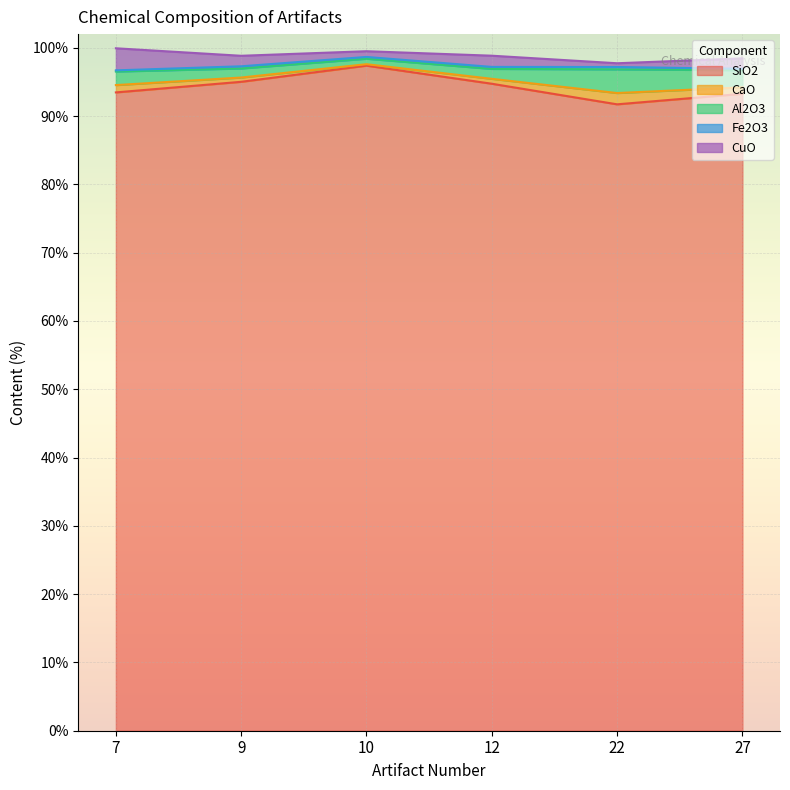

The SiO2 series shows 93.3 at 27. True or false?

True